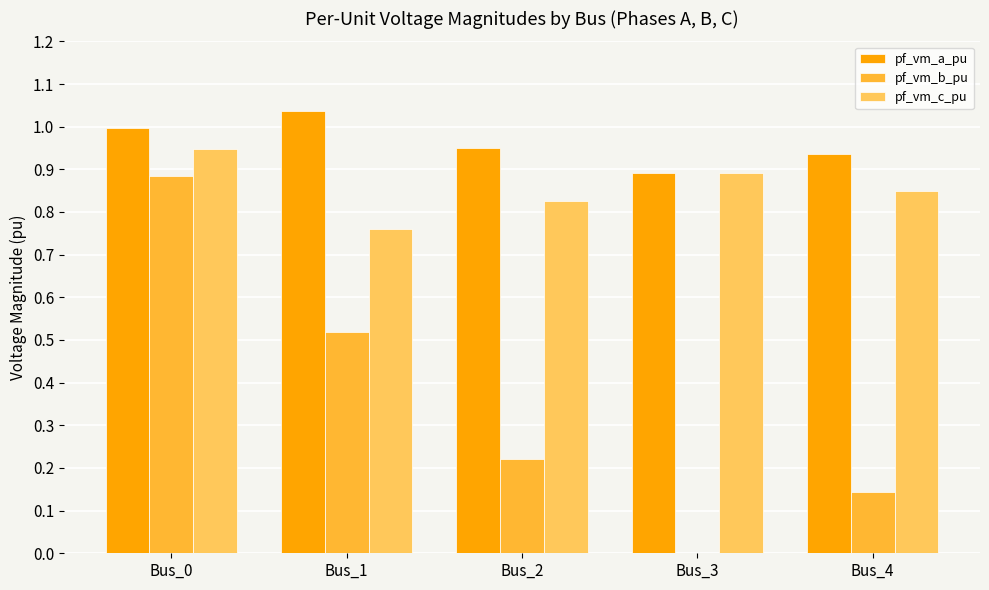

What is the total value across all series at Bus_2?

2.0